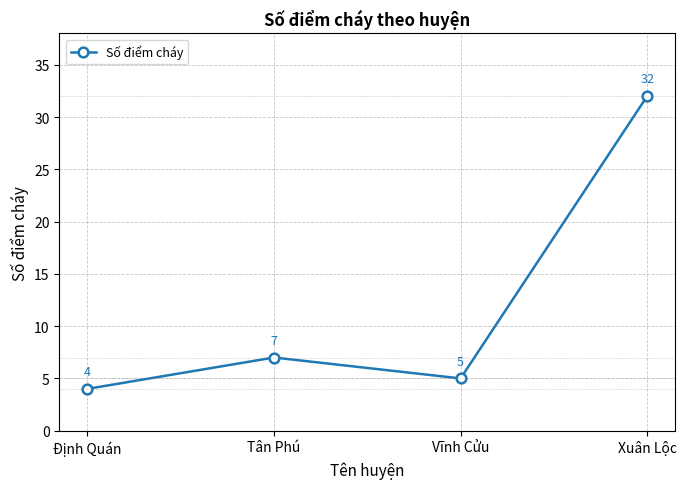

What is the value of the 4th point from the left?

32